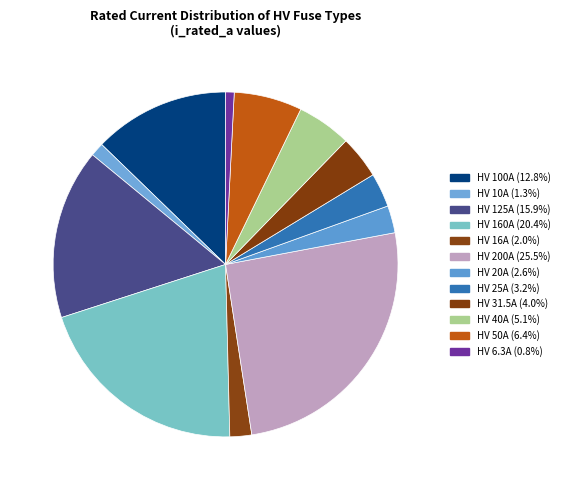

Count the number of slices in the pie.

12